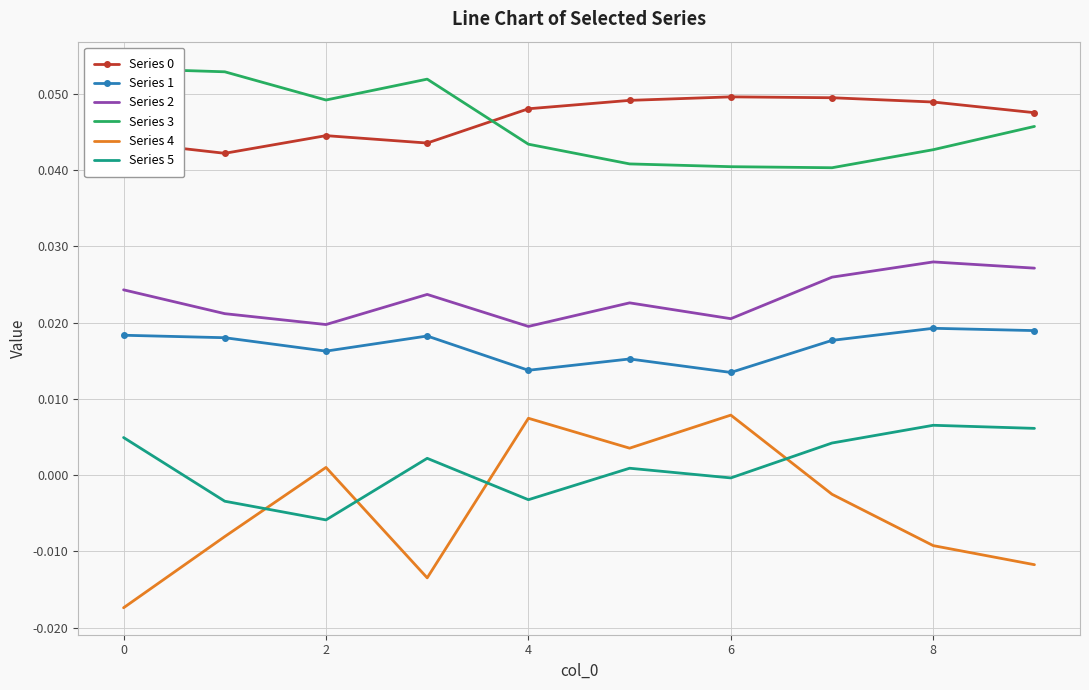

True or false: Series 2 has more than 0 points higher than both neighbors.

True